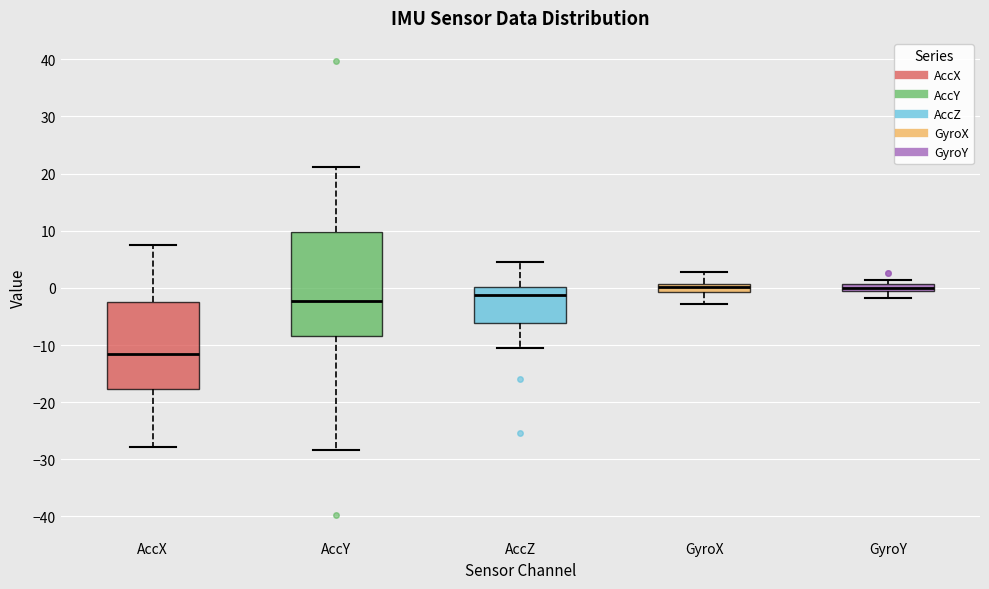

Which box's median line is the lowest?

AccX